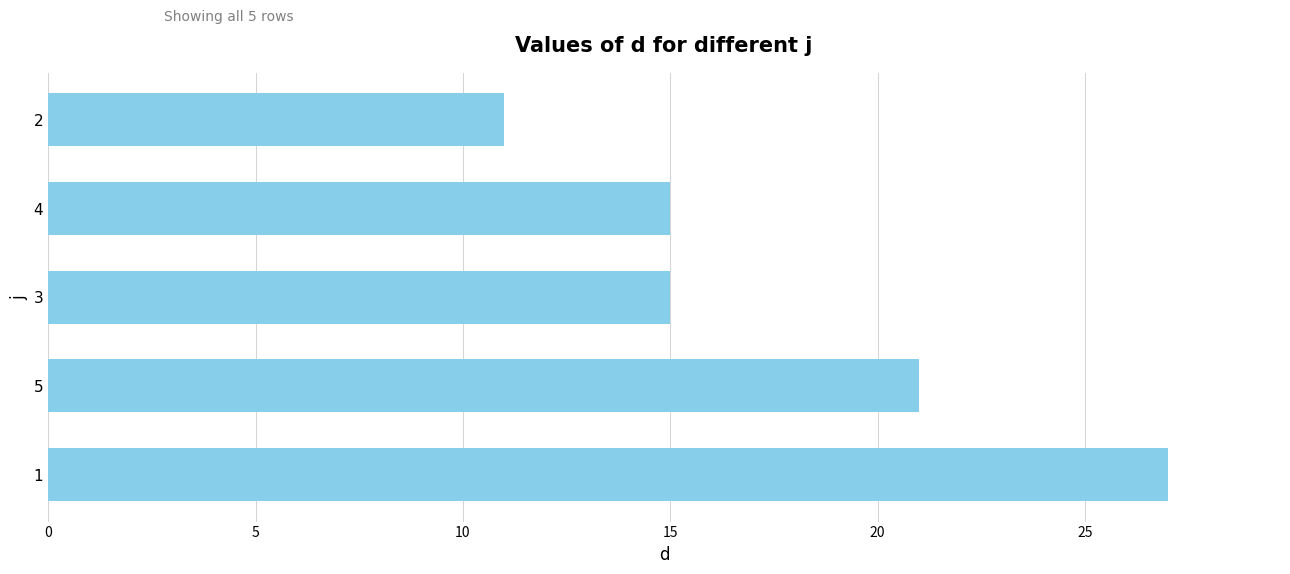

Reading top to bottom, what are all the values shown in this chart?

2=11	4=15	3=15	5=21	1=27